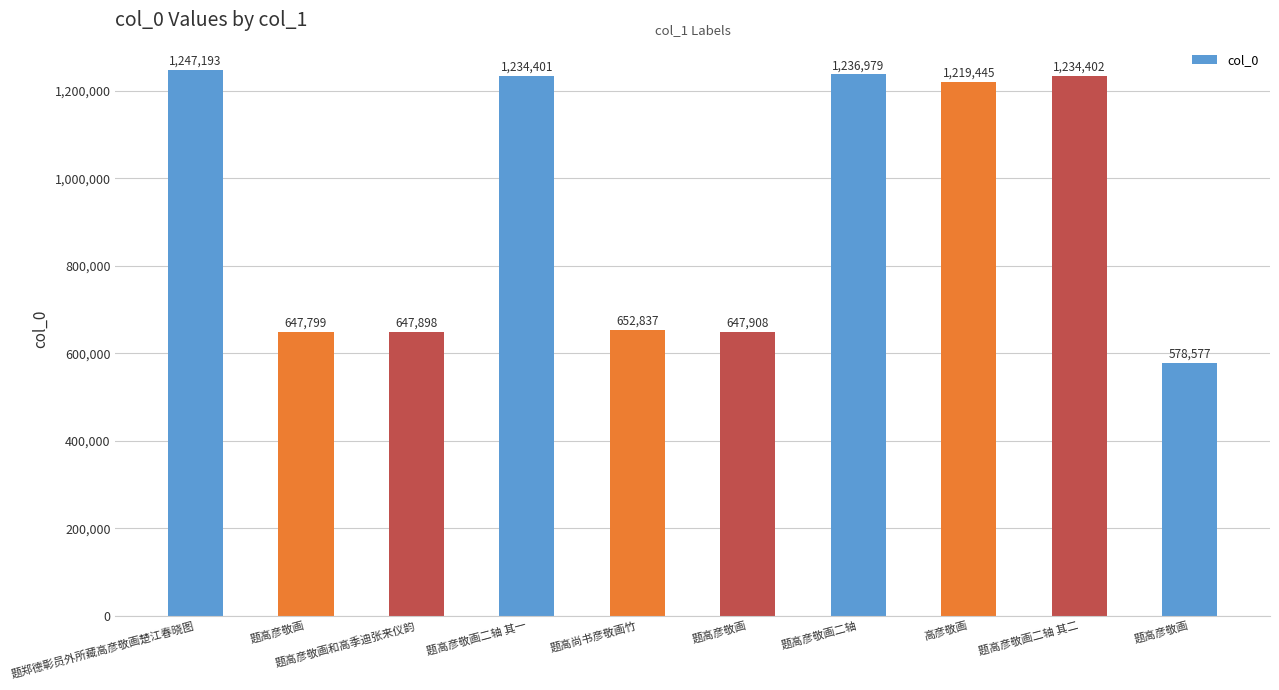

Approximately how many times larger is the value at 题高彦敬画二轴 compared to 题高彦敬画二轴 其二?

1.0